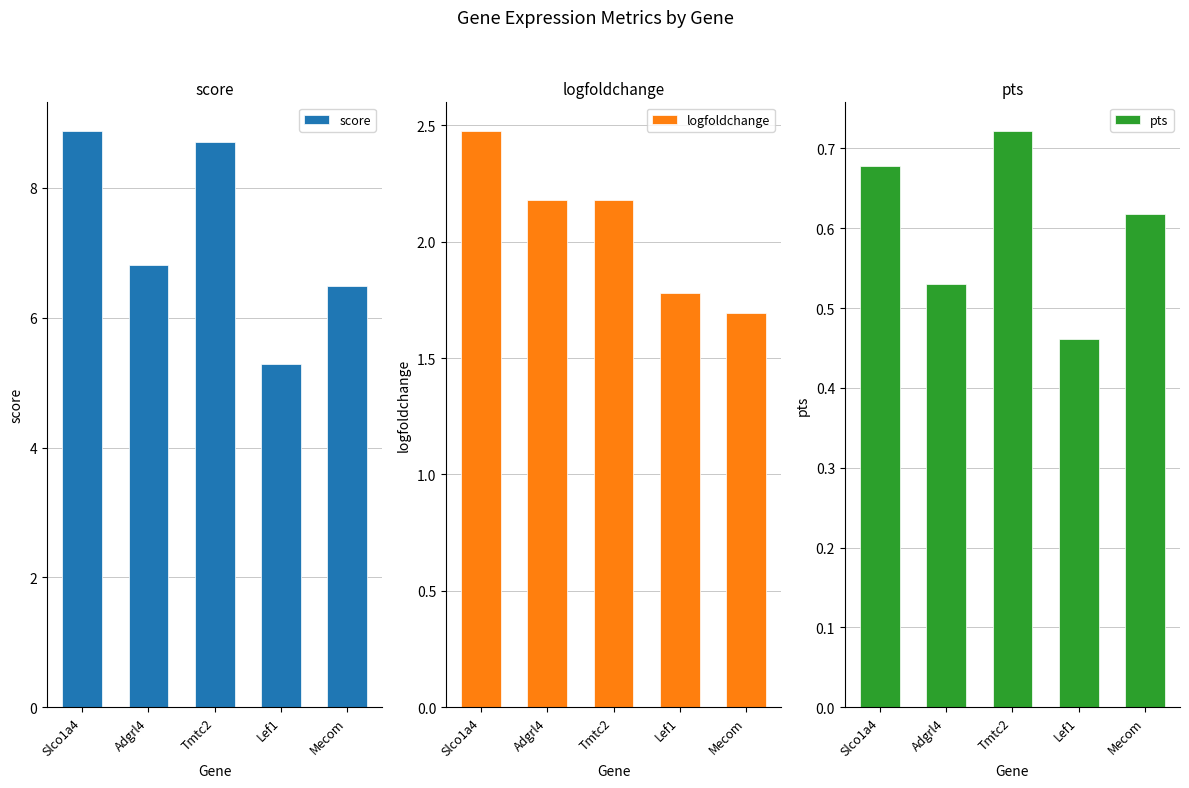

What is the sum of the score values at Mecom and Adgrl4?

13.3